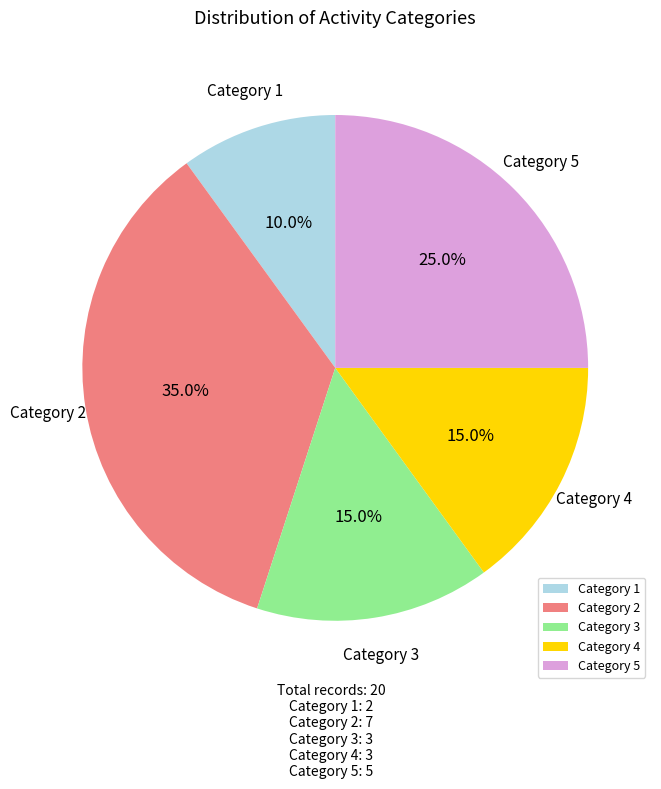

Between Category 5 and Category 3, which is larger?

Category 5